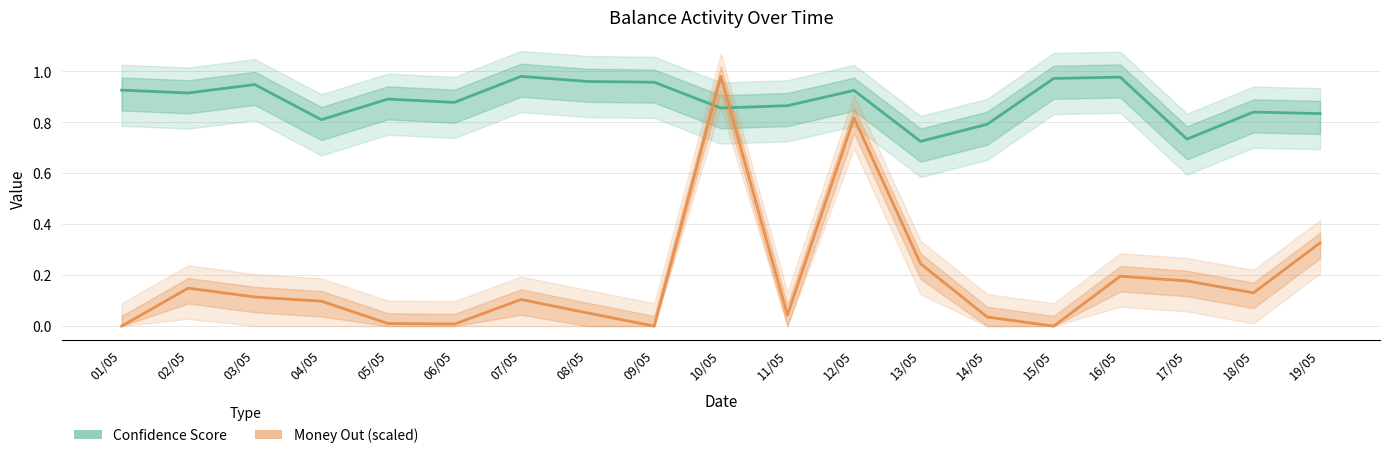

Rank the series at 18/05 from lowest to highest value.

Money Out (scaled), Confidence Score